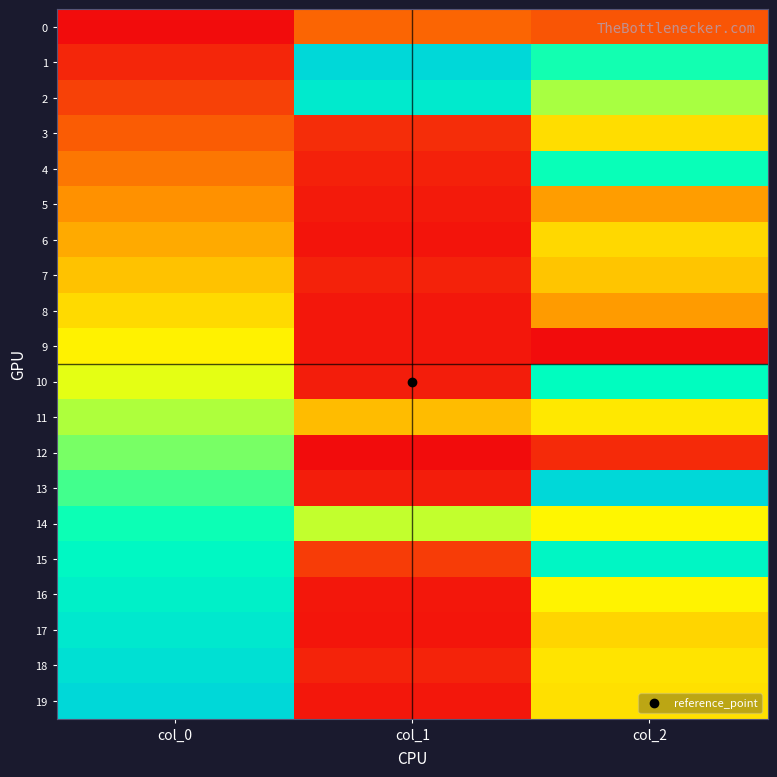

Which label corresponds to the largest value in the chart?

col_1